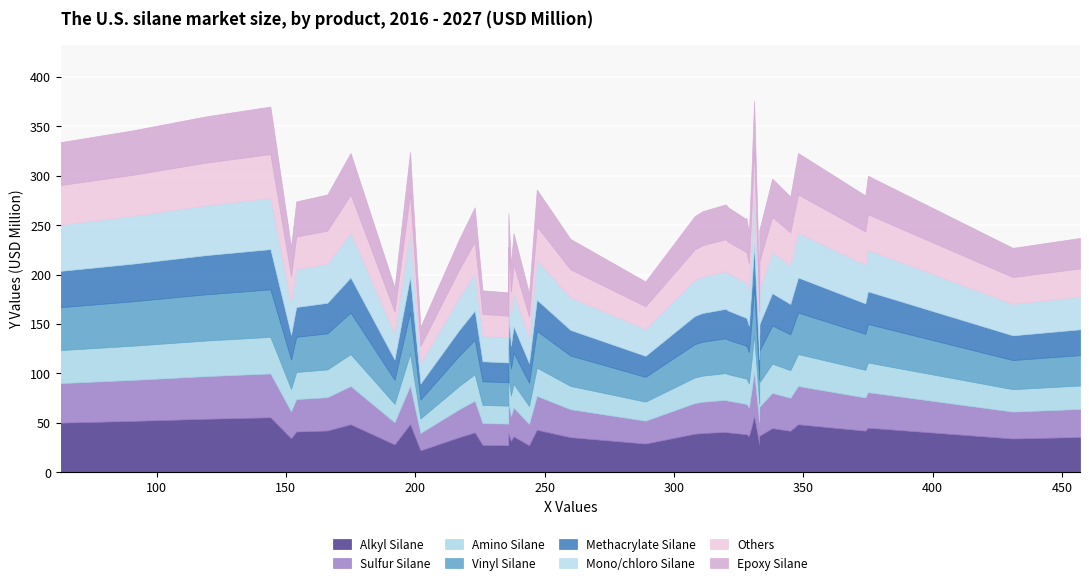

True or false: there are more than 1 points higher than both neighbors.

False